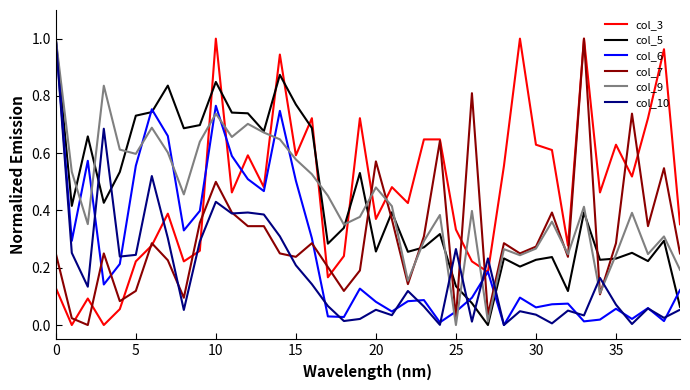

How many values in col_6 are above zero?

39